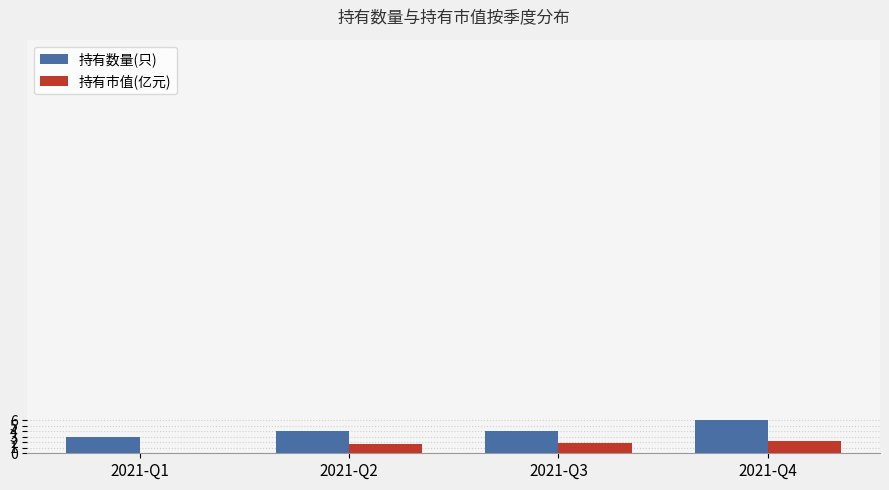

What is the highest value of the 持有数量(只) series?

6.0